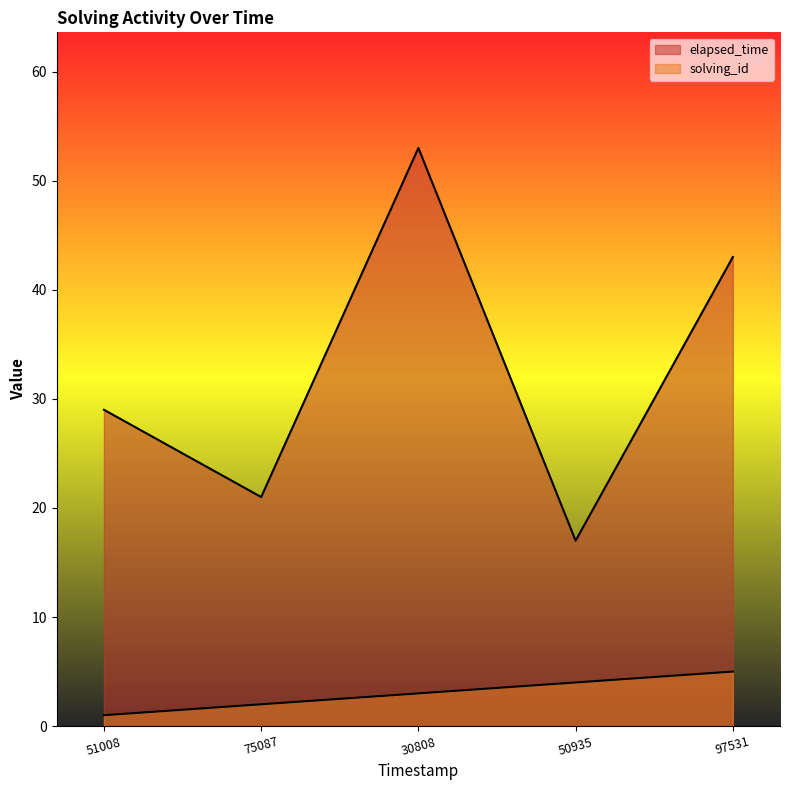

How many lines are shown in the chart?

2